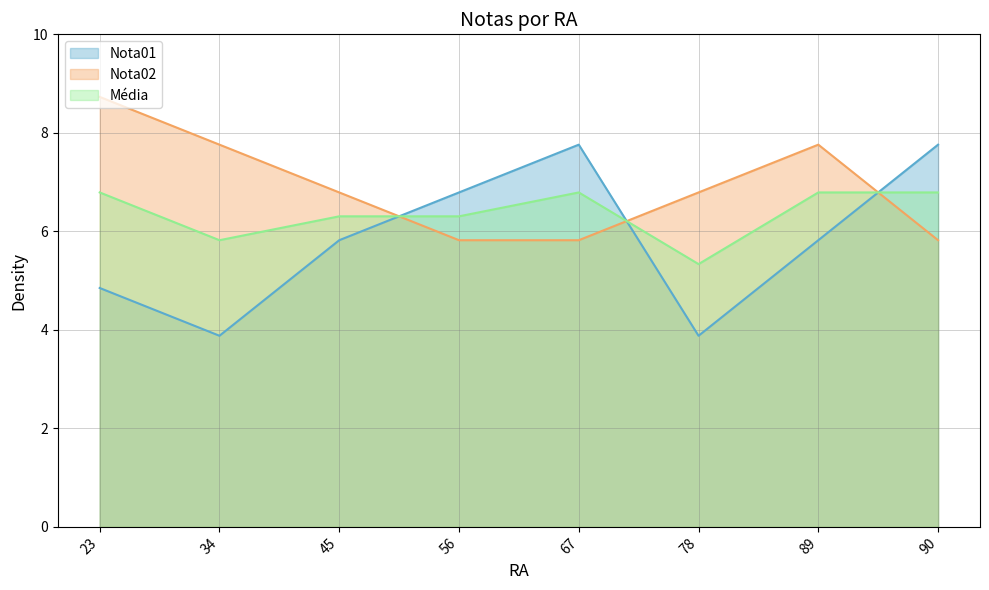

What is the value of the Média point at the 5th from the left?

6.8